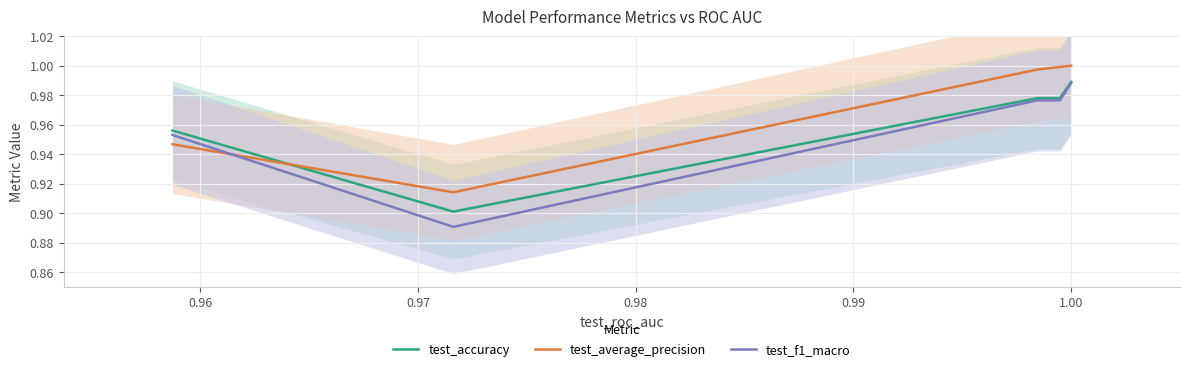

Which series ends up on top after the final intersection of test_accuracy and test_average_precision?

test_average_precision